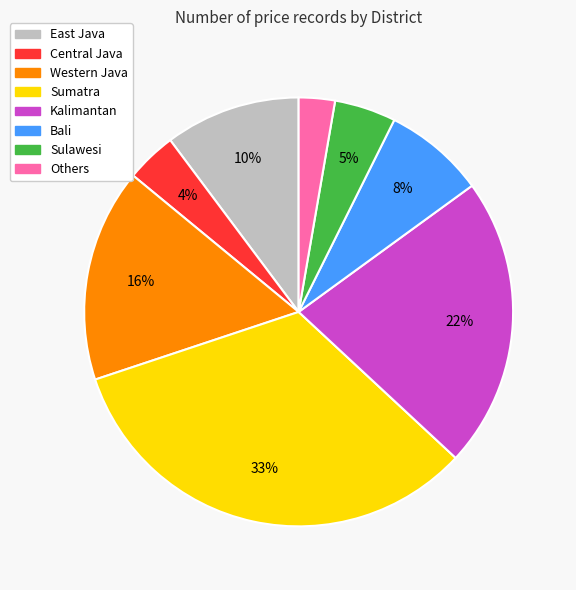

To the nearest percent, what is the difference between the largest and smallest slice percentages?

30%